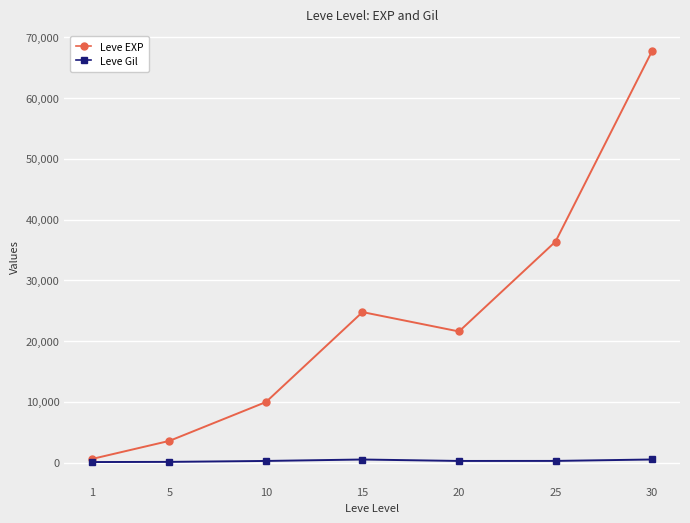

What is the value of the Leve Gil point at the 7th from the left?

532